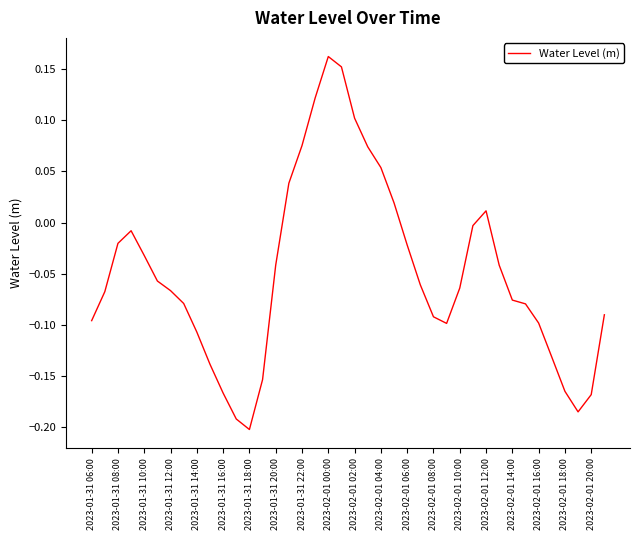

What is the difference between the maximum and minimum values?

0.4